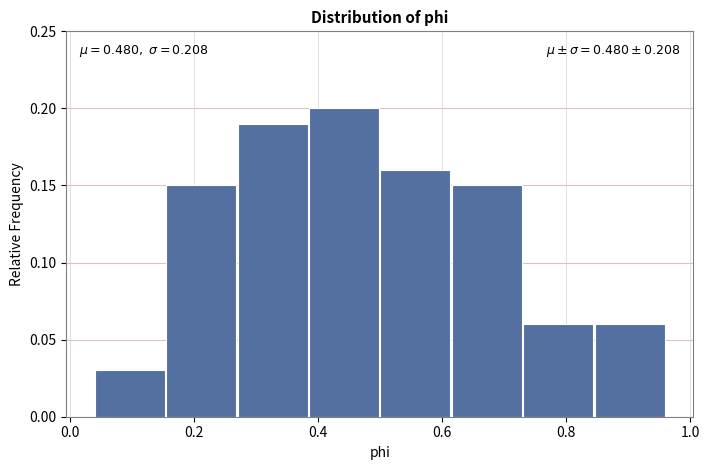

Over which range of the x-axis is the bar tallest?

0.38 to 0.50